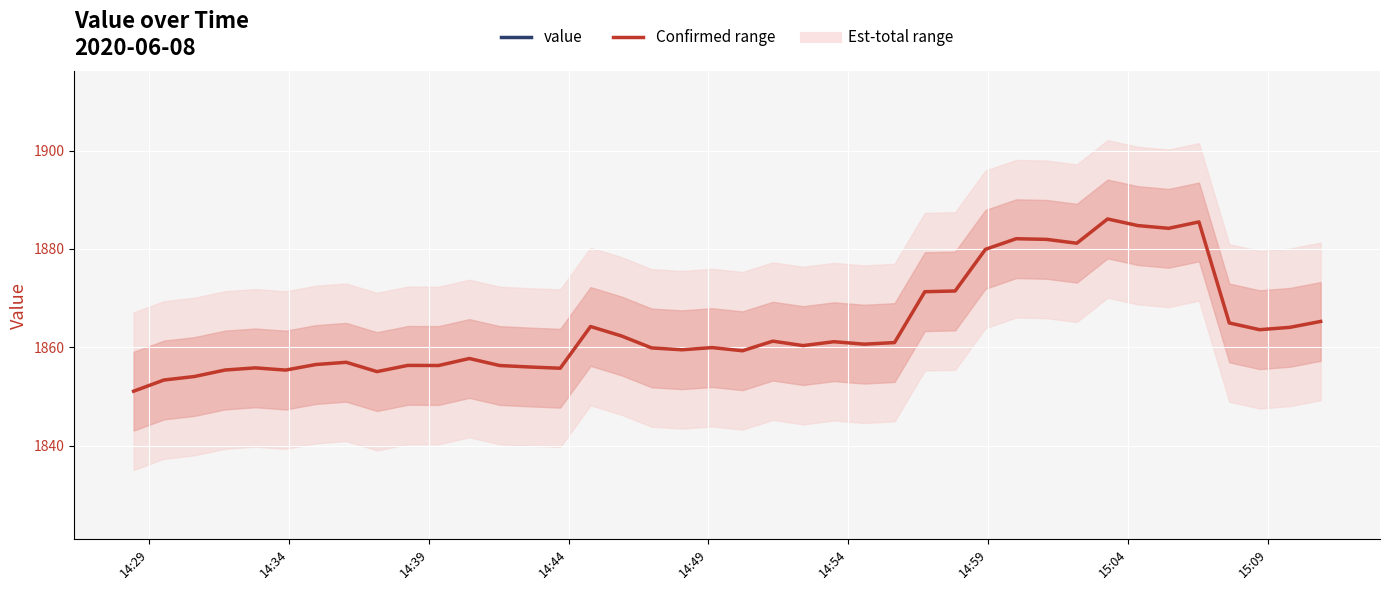

True or false: the data shows 810.9 at 16.

False